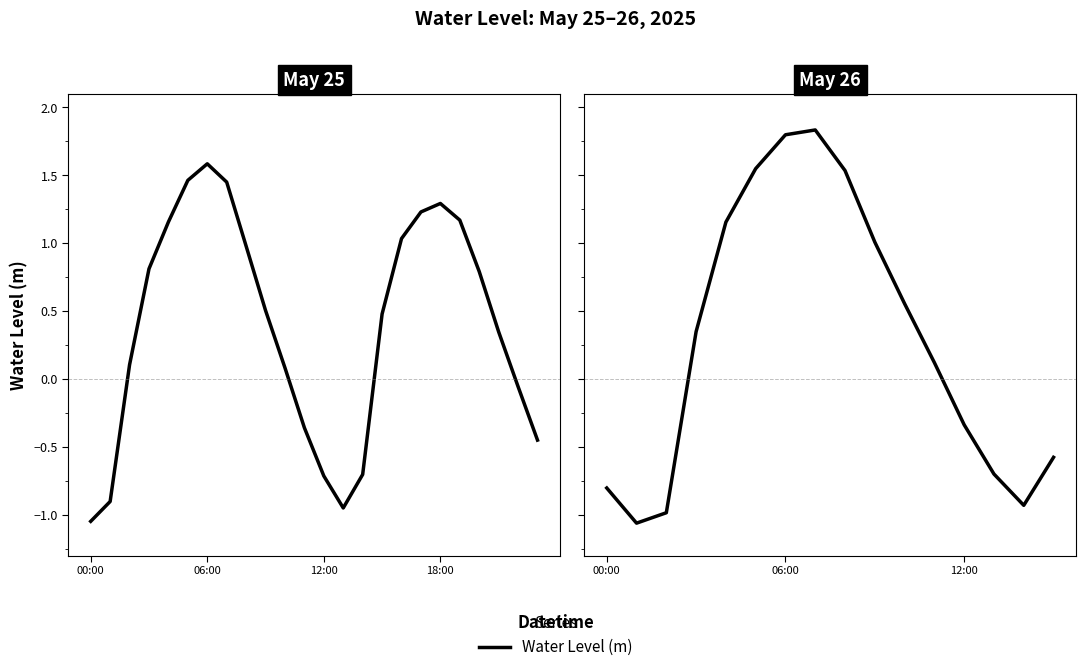

How many values are above zero?

9